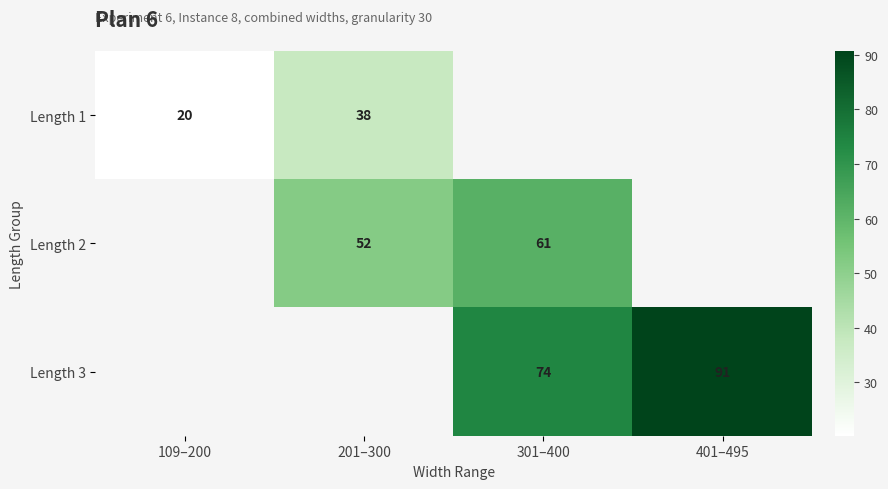

List the labels in order of Length 3 value, smallest first.

109–200, 201–300, 301–400, 401–495